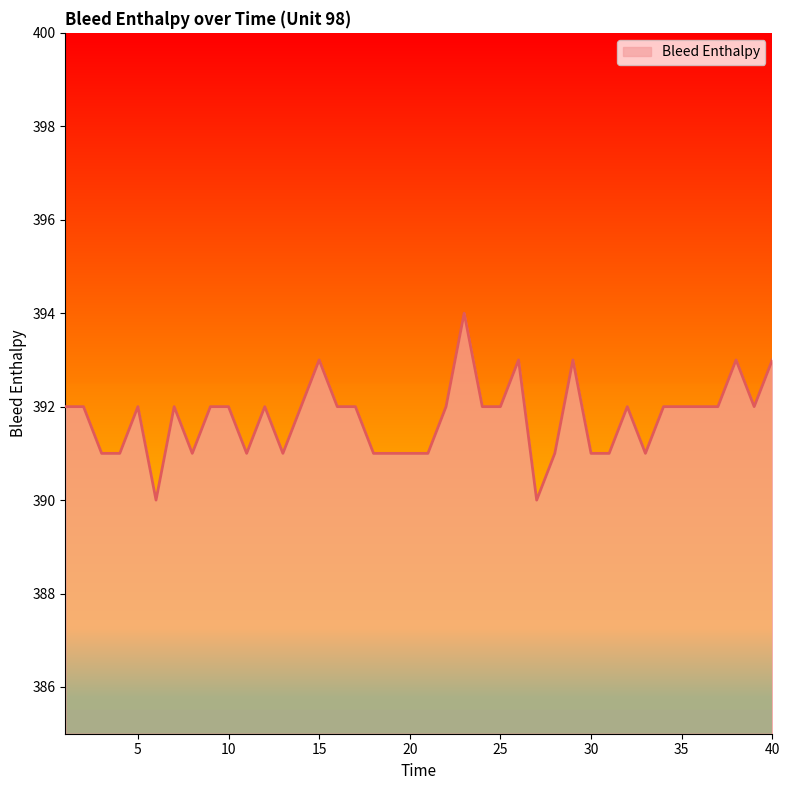

What is the smallest value displayed?

390